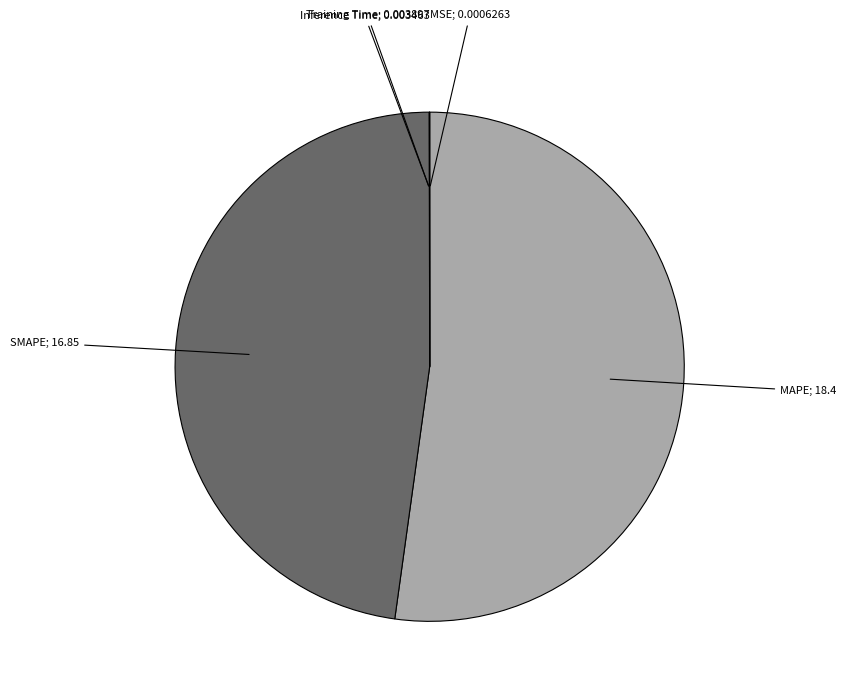

Is there any slice that represents more than half of the pie?

Yes